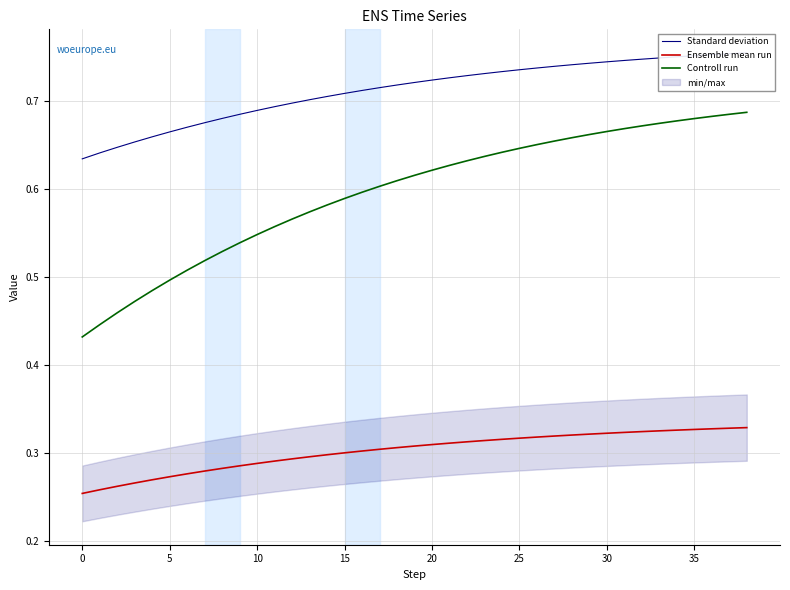

Does the chart display data point markers on the line(s)?

No